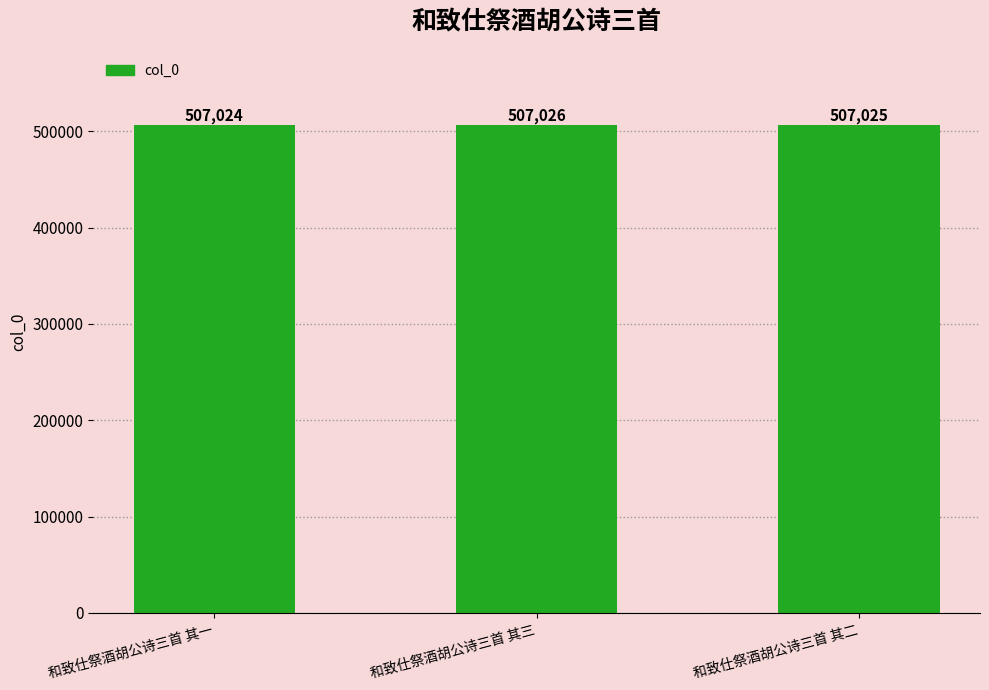

What is the sum of all values?

1521075